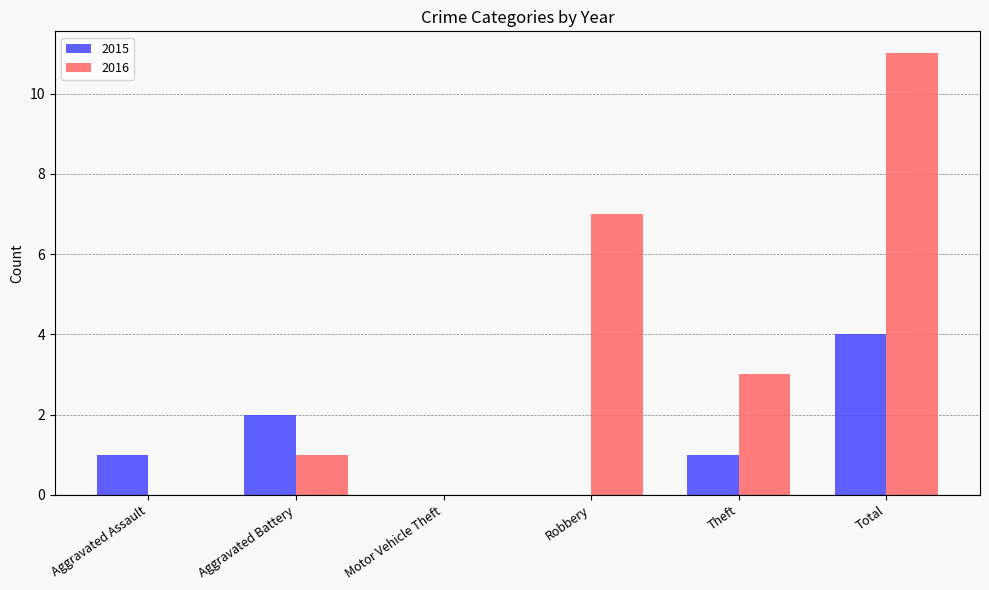

Reading left to right, transcribe all the data shown in this chart.

2015: Aggravated Assault=1	Aggravated Battery=2	Motor Vehicle Theft=0	Robbery=0	Theft=1	Total=4
2016: Aggravated Assault=0	Aggravated Battery=1	Motor Vehicle Theft=0	Robbery=7	Theft=3	Total=11